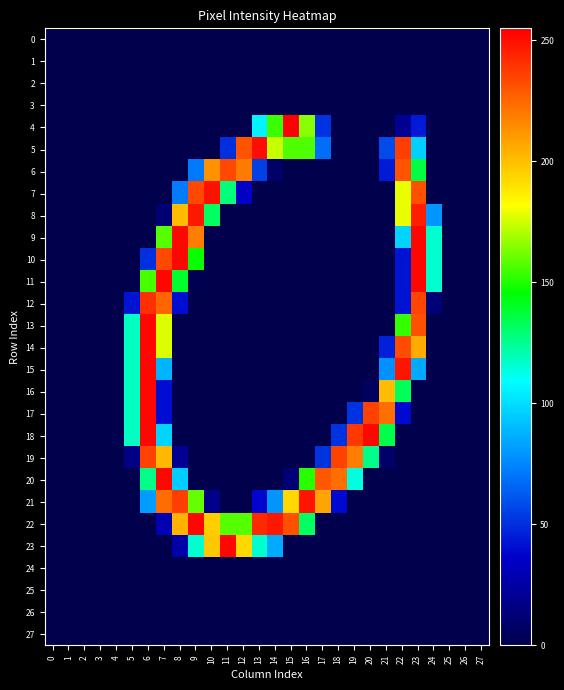

Which series has the widest spread of values?

4